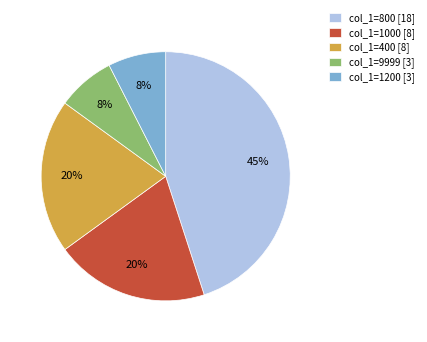

To the nearest percent, what is the difference between the largest and smallest slice percentages?

38%